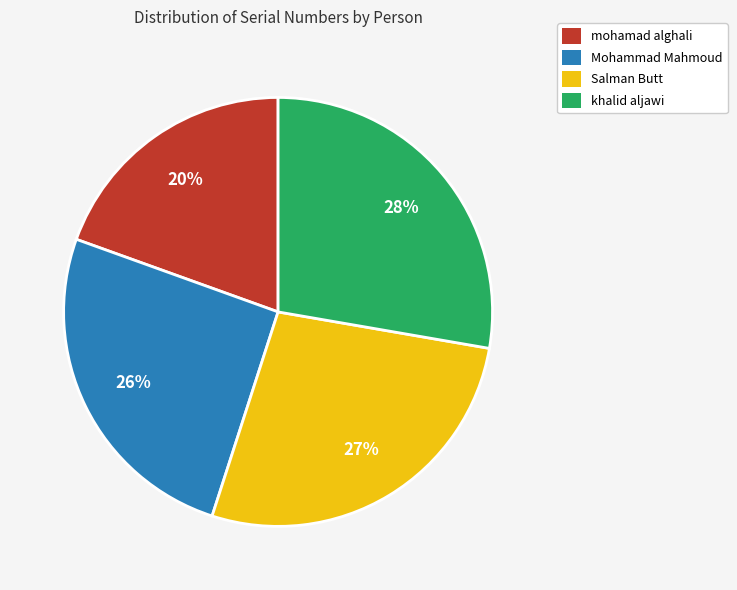

Does Salman Butt account for over 50% of the chart?

No